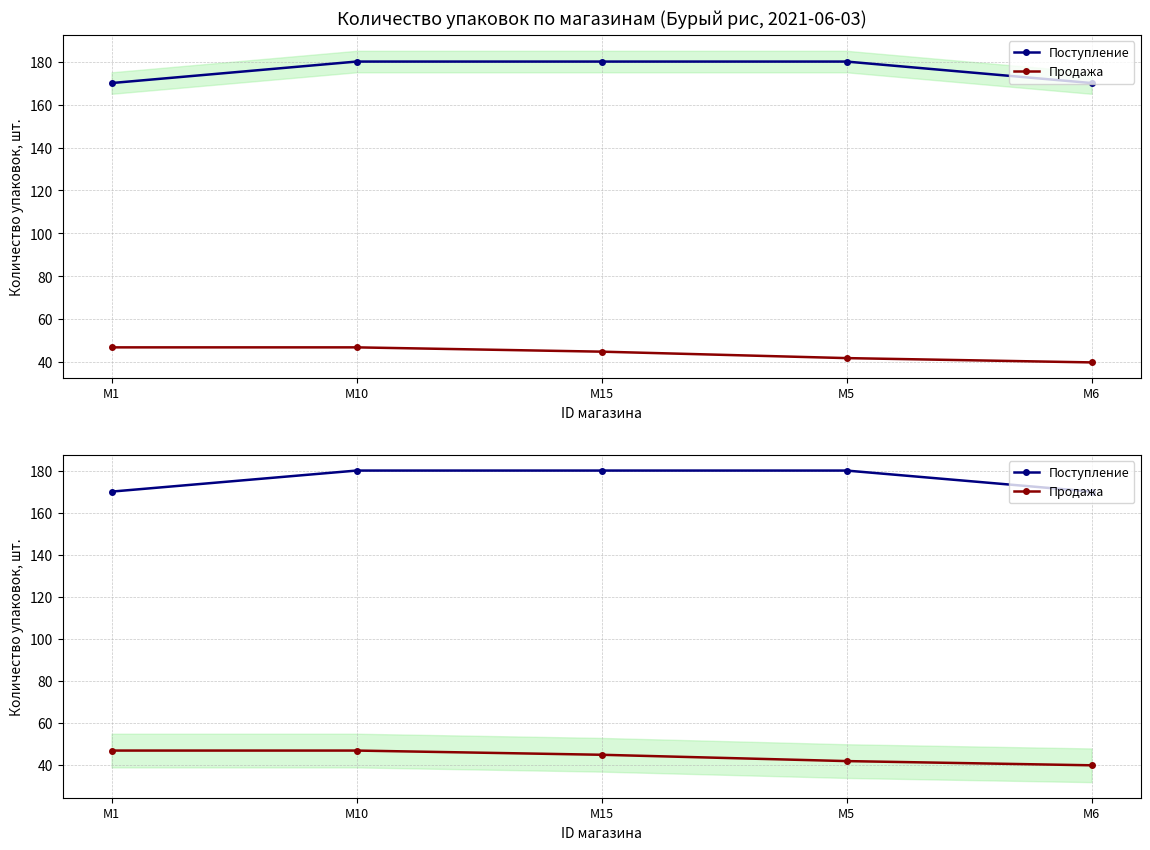

Which series has the widest spread of values?

Поступление